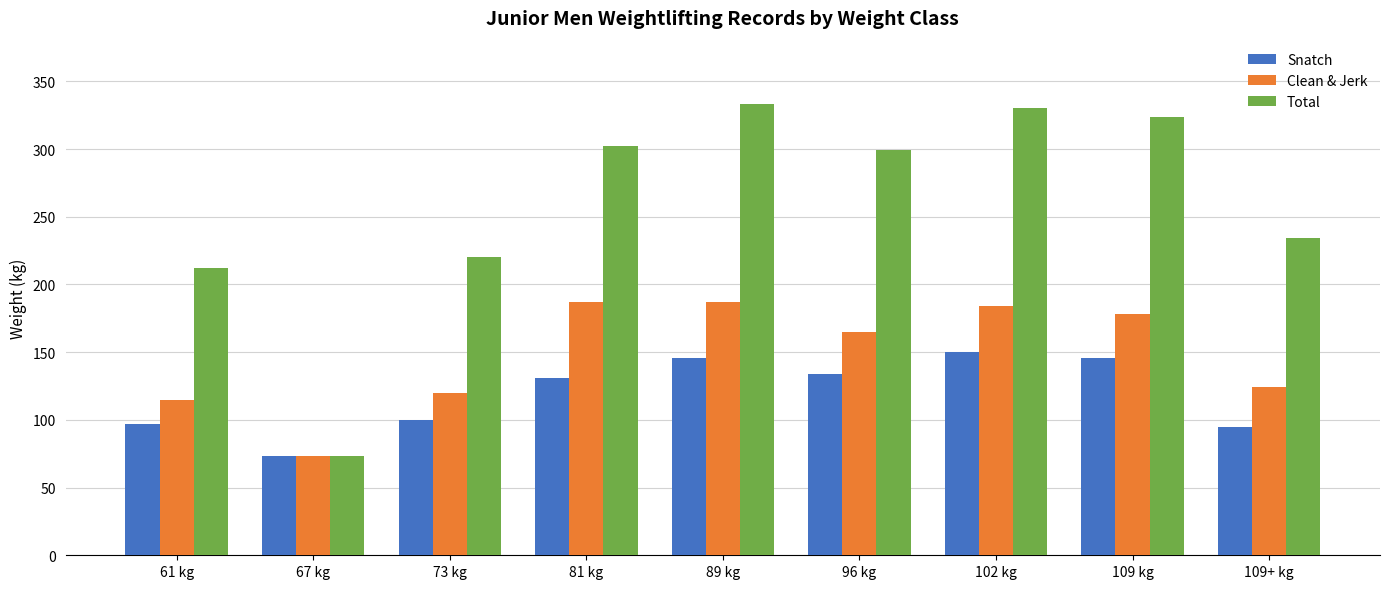

The Total series shows 442 at 109 kg. True or false?

False